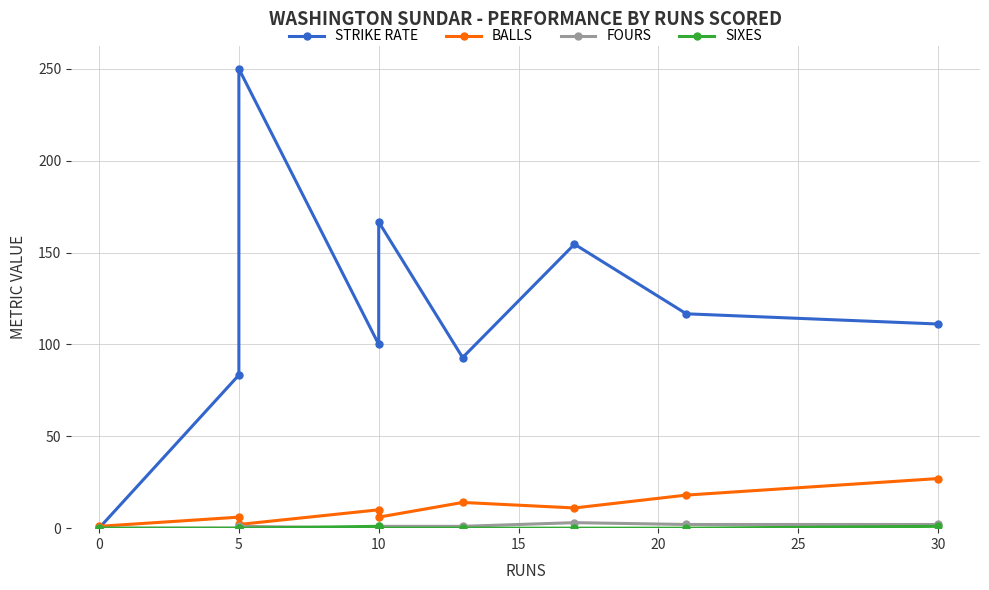

True or false: FOURS and STRIKE RATE intersect in this chart.

False